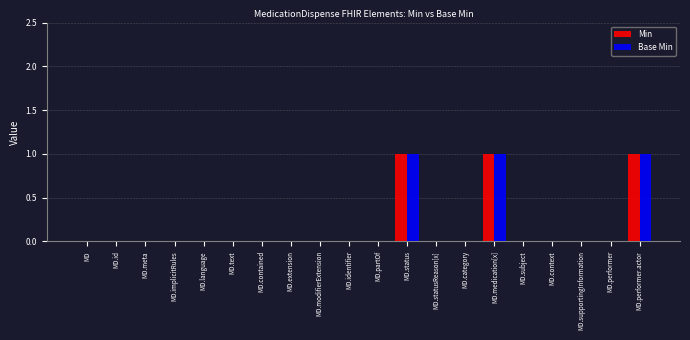

Are the bars horizontal?

No